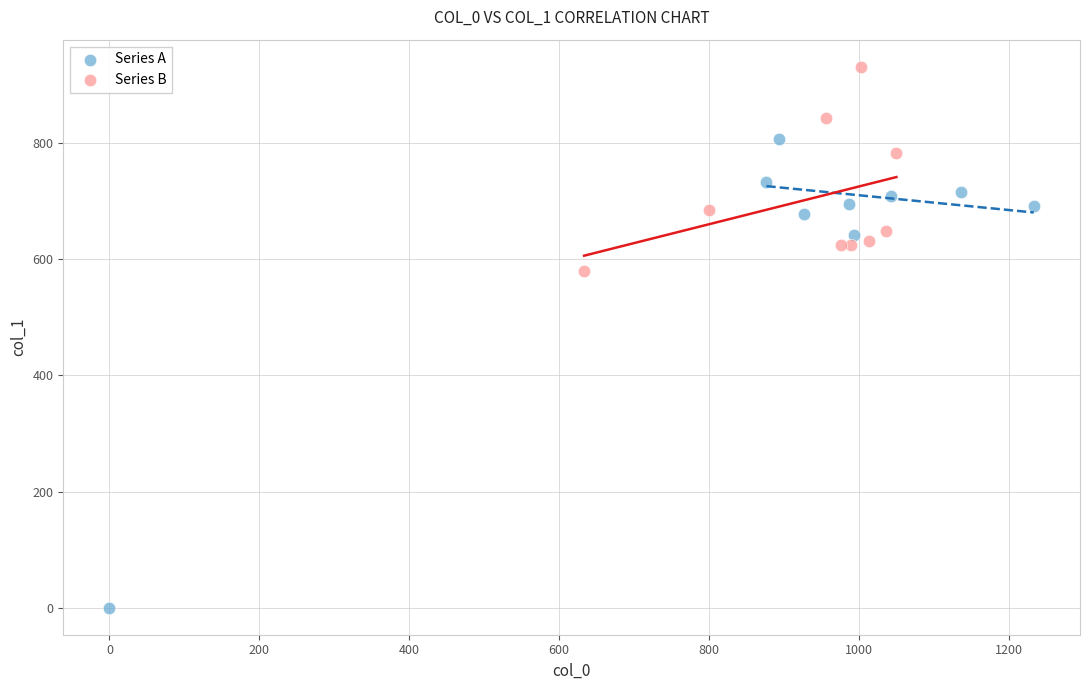

Which series contains the highest Y value?

Series B